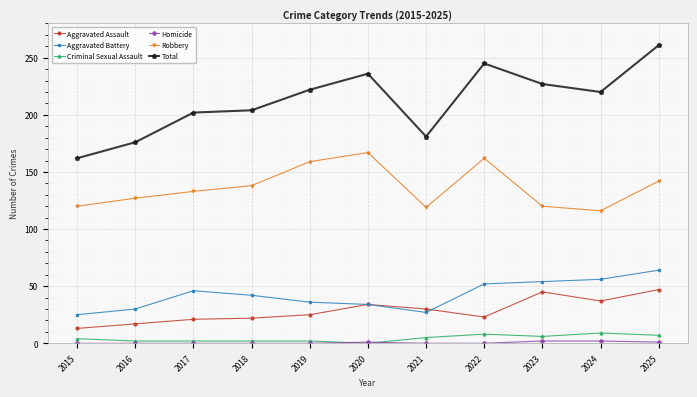

Which category has the highest value across all series?

2025